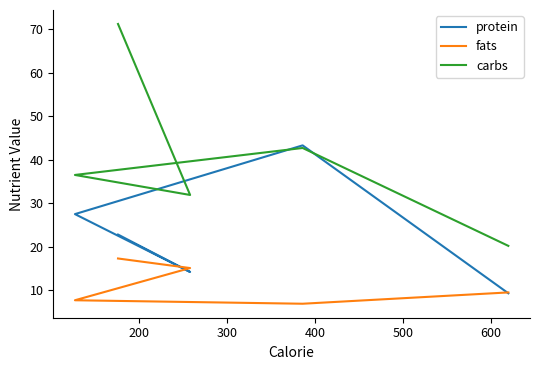

What is the value of the fats point at the 5th from the left?

9.5